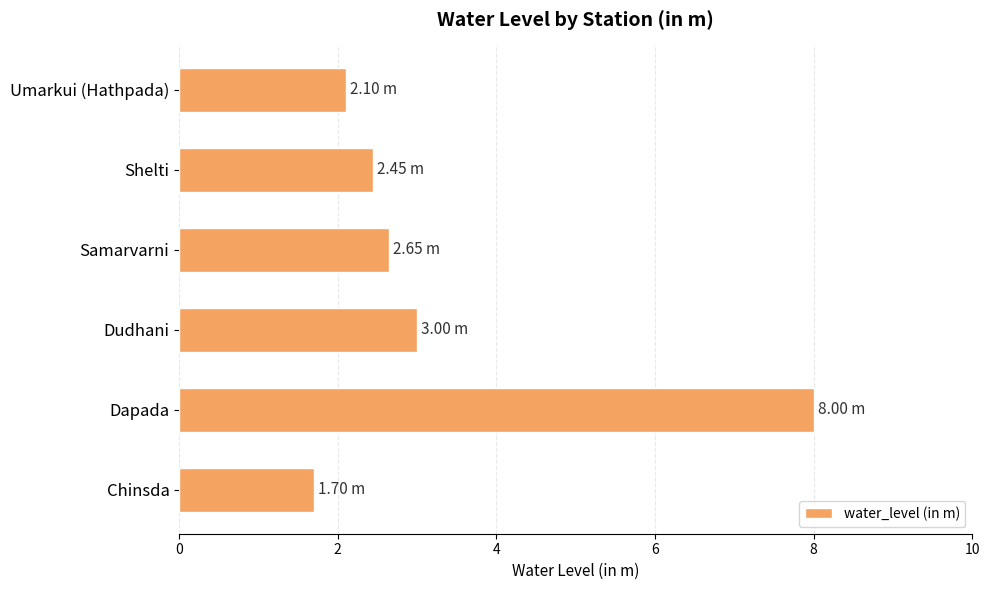

Which has a higher value, Chinsda or Dapada?

Dapada